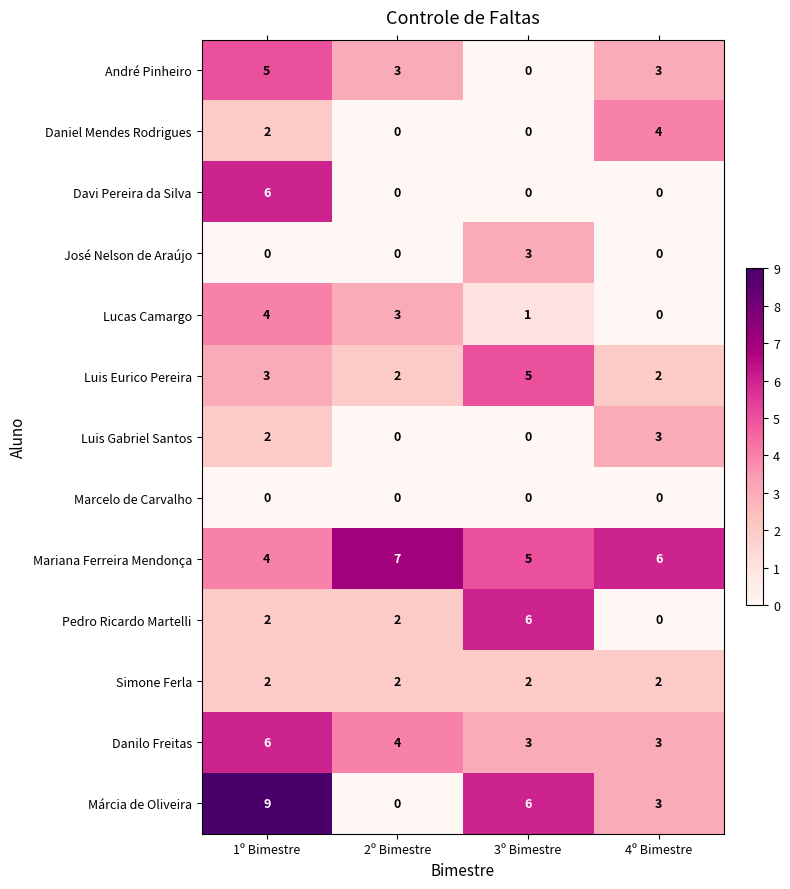

How many Daniel Mendes Rodrigues values are between 0 and 4?

4